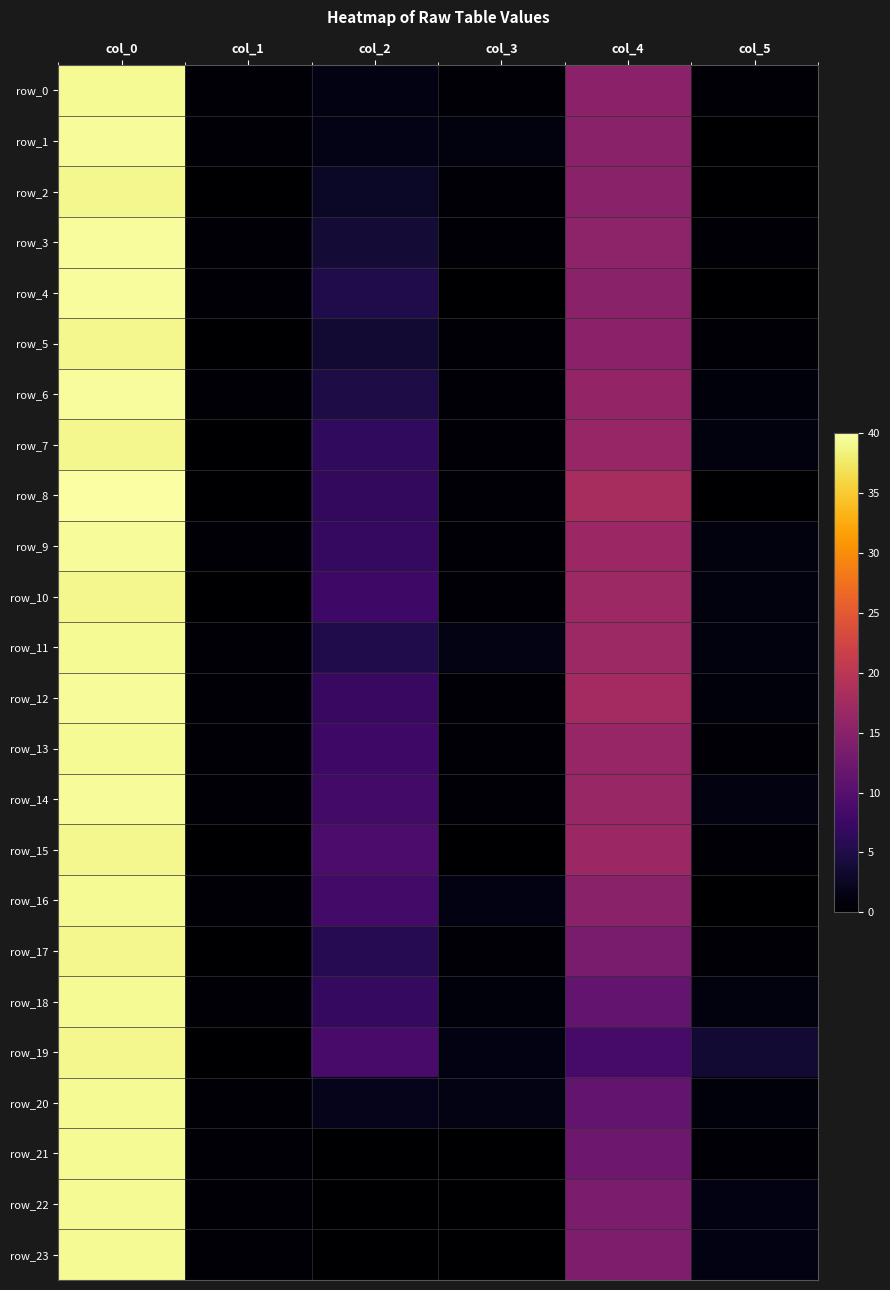

Rank the series at col_5 from lowest to highest value.

row_1, row_2, row_4, row_8, row_16, row_0, row_5, row_13, row_15, row_3, row_21, row_17, row_6, row_20, row_12, row_7, row_18, row_10, row_11, row_9, row_14, row_22, row_23, row_19